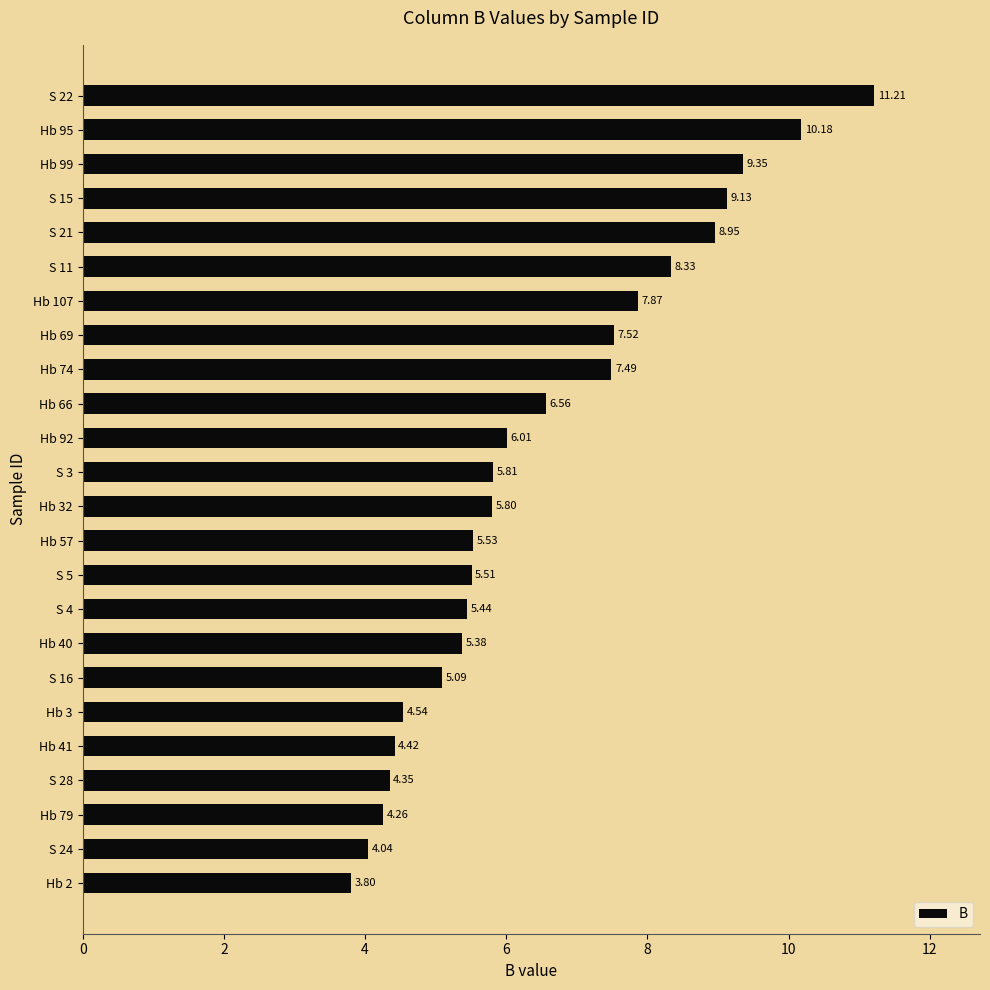

What is the average value?

6.5